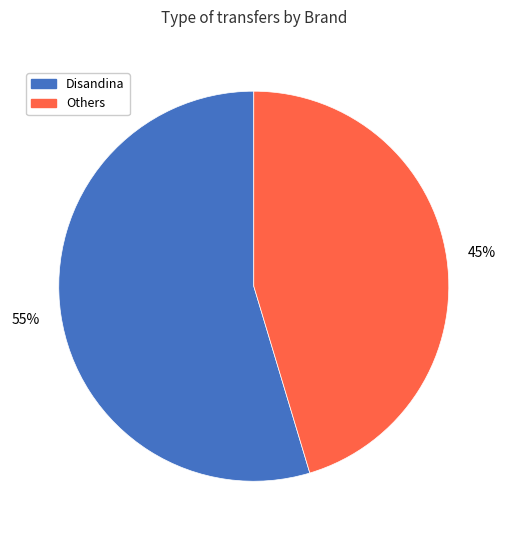

To the nearest percent, what is the average slice percentage?

50%